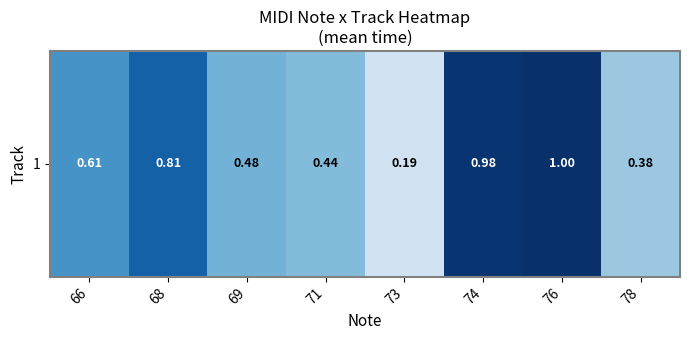

List the labels in order of value, largest first.

76, 74, 68, 66, 69, 71, 78, 73